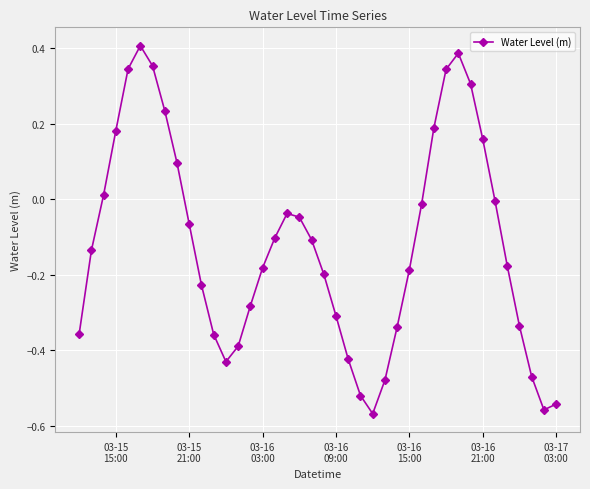

True or false: the data has more than 0 interior local peaks.

True